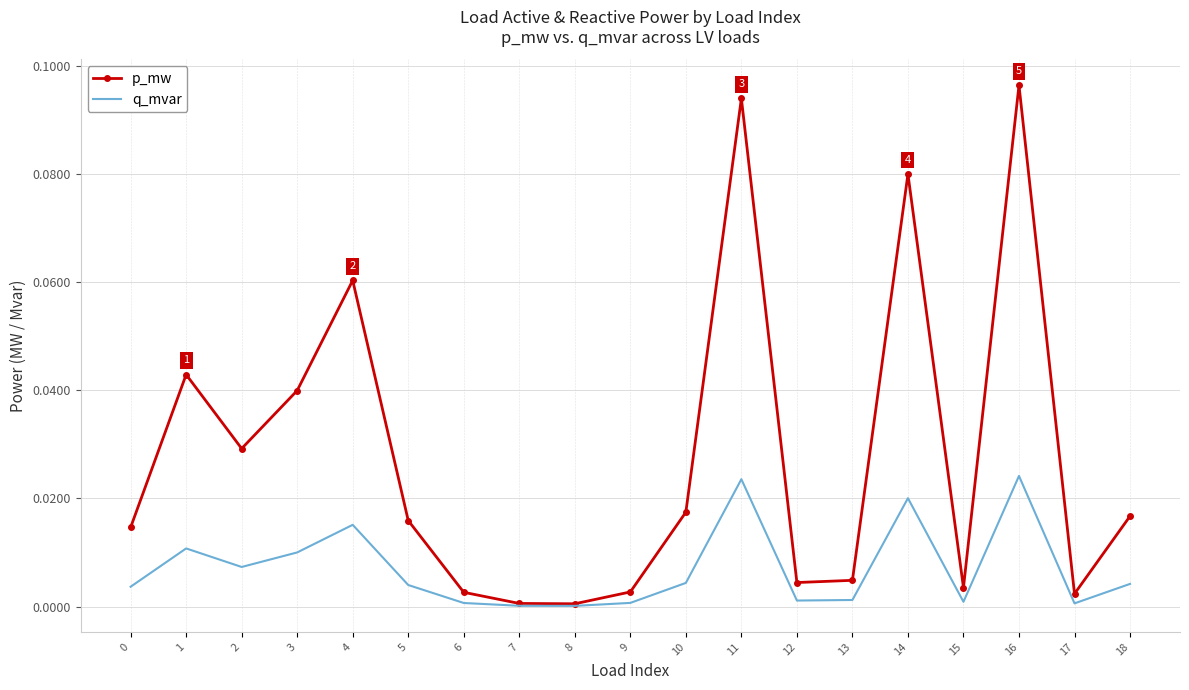

Rank the series by their maximum value, from lowest to highest.

q_mvar, p_mw